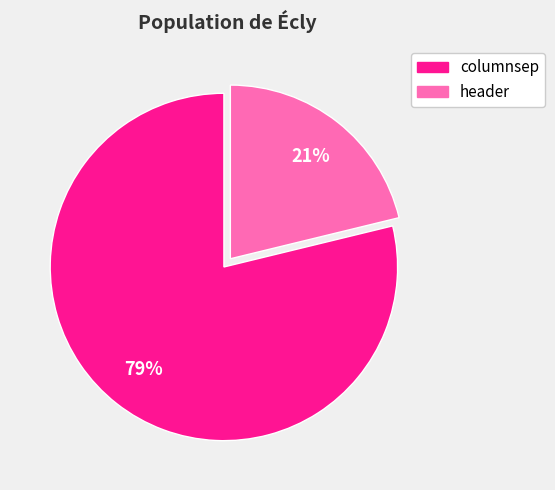

What is the largest slice in the pie chart?

columnsep